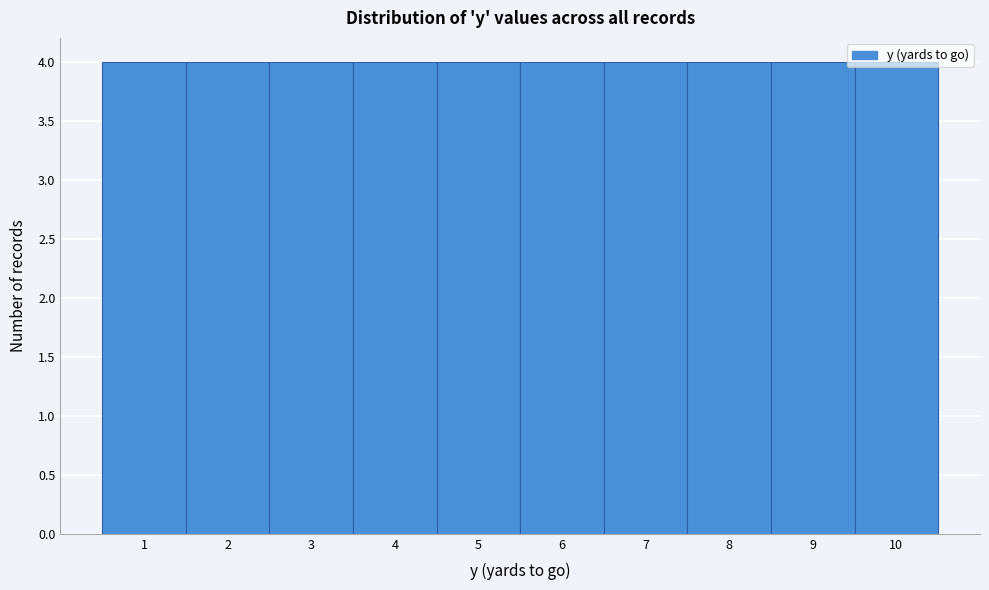

Reading left to right, list every bar in this chart as the range it spans on the x-axis followed by its height. The values are not printed on the chart, so give them approximately, as read against the axis.

0.5 to 1.5: 4
1.5 to 2.5: 4
2.5 to 3.5: 4
3.5 to 4.5: 4
4.5 to 5.5: 4
5.5 to 6.5: 4
6.5 to 7.5: 4
7.5 to 8.5: 4
8.5 to 9.5: 4
9.5 to 10.5: 4